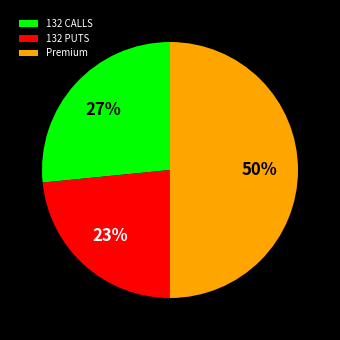

Approximately how many times larger is the value at 132 CALLS compared to Premium?

0.5